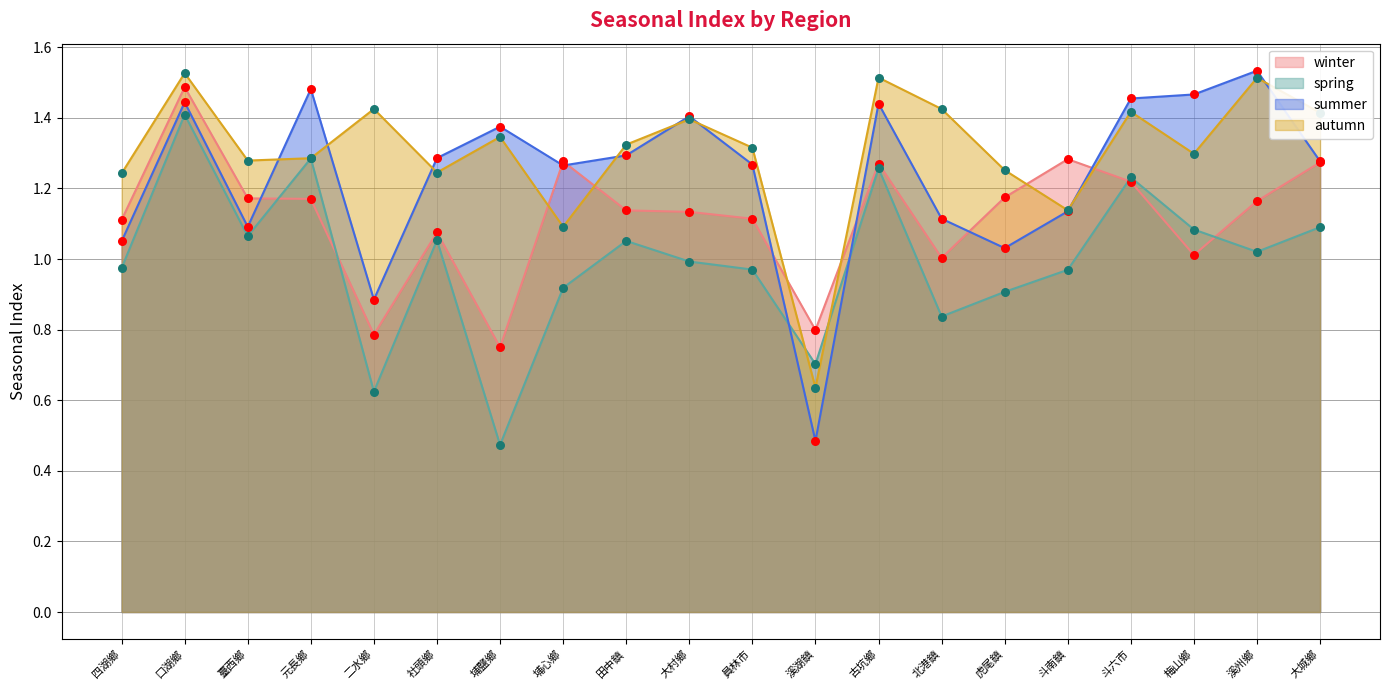

Which series has the largest total across all categories?

autumn